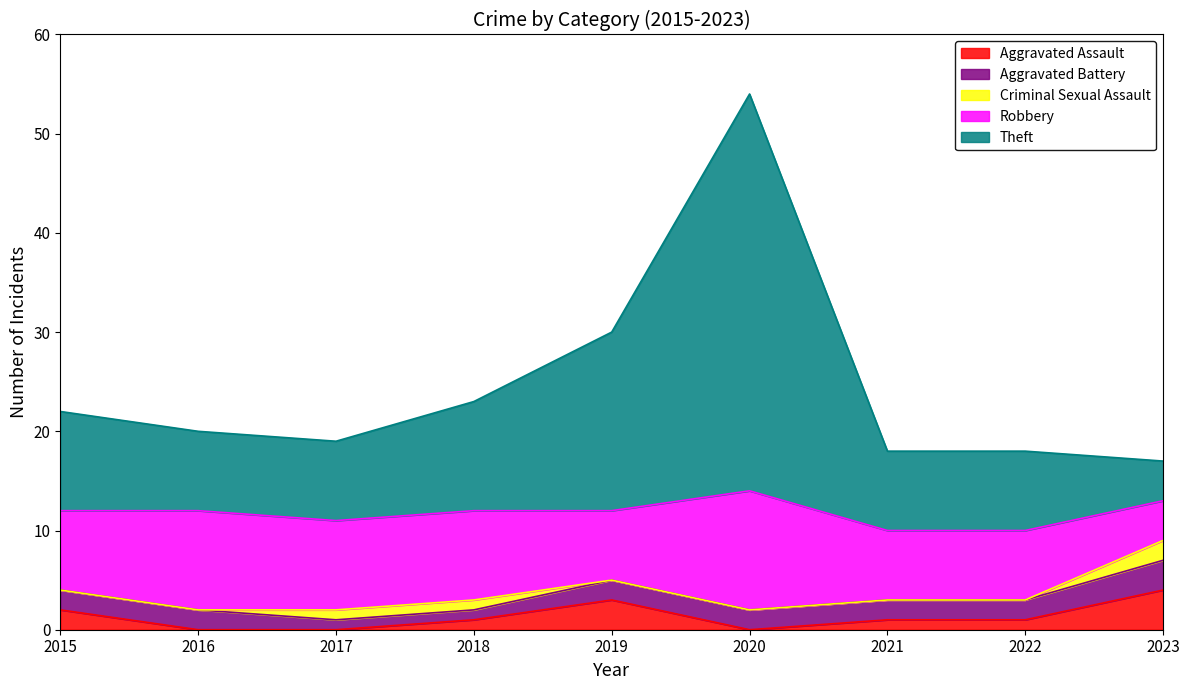

Between 2018 and 2021, which series saw the biggest shift?

Theft